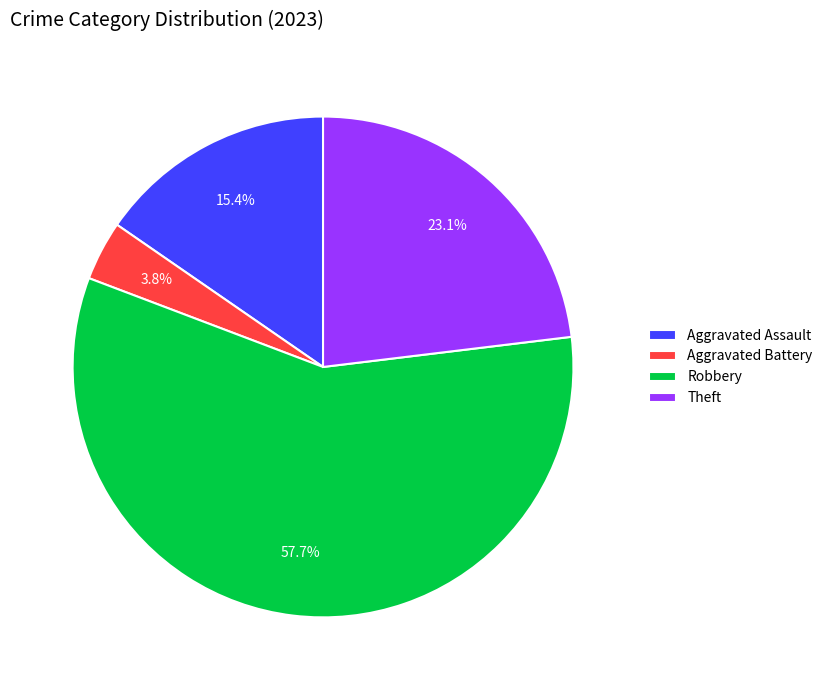

Which has a higher value, Robbery or Theft?

Robbery